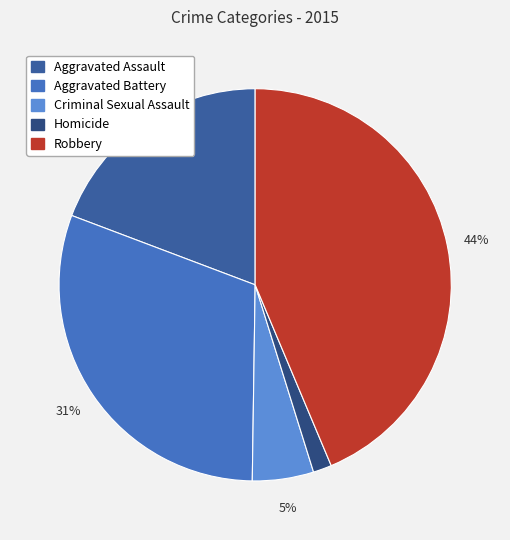

How many segments does this pie chart have?

5